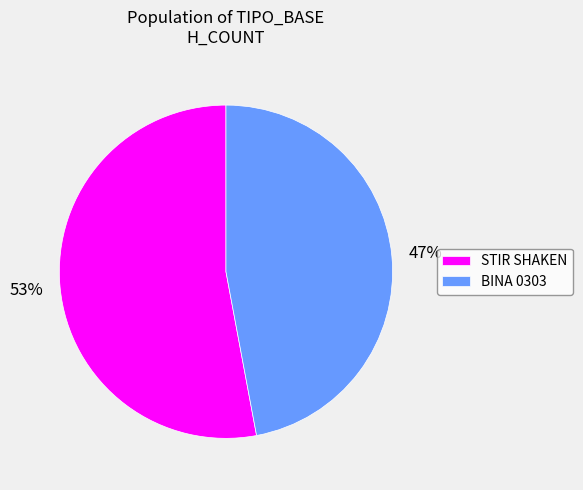

Does BINA 0303 represent more than half of the total?

No